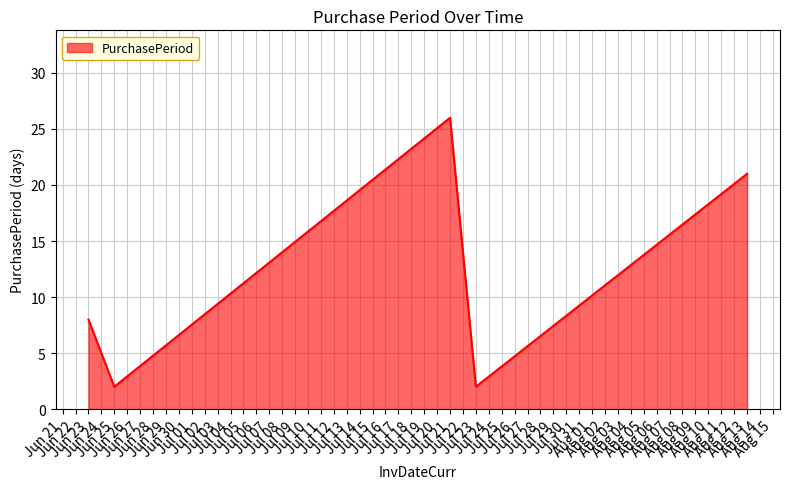

How many distinct data groups are displayed?

1